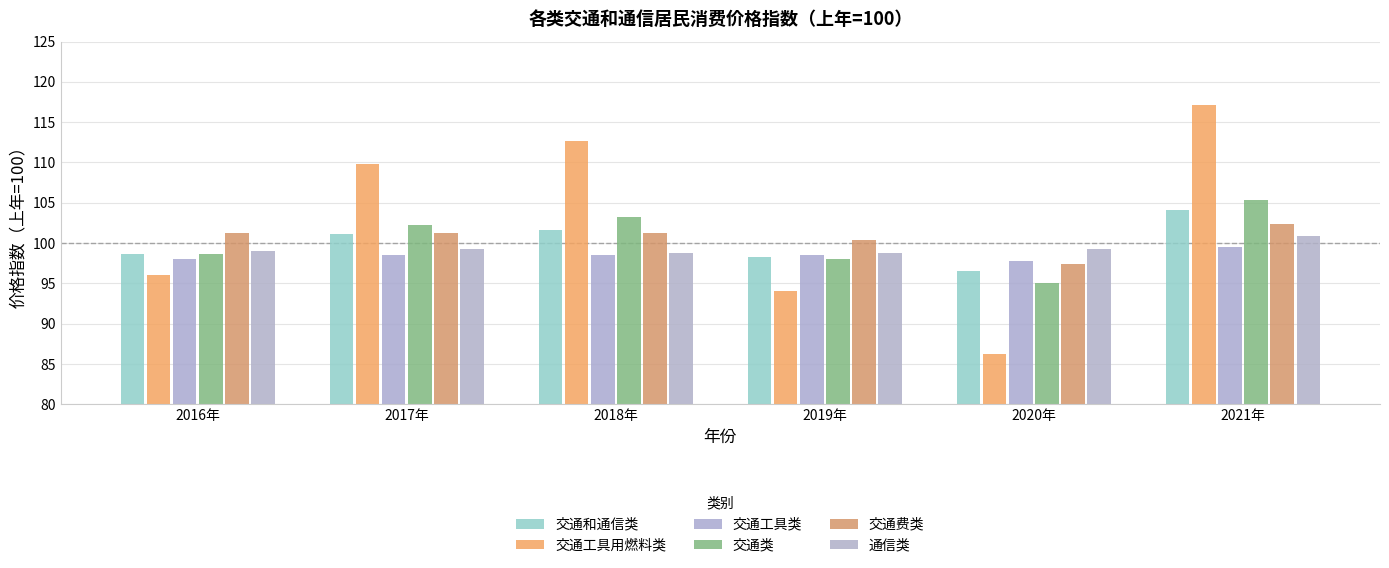

What is the value of the 交通类 bar at the 4th from the left?

98.0